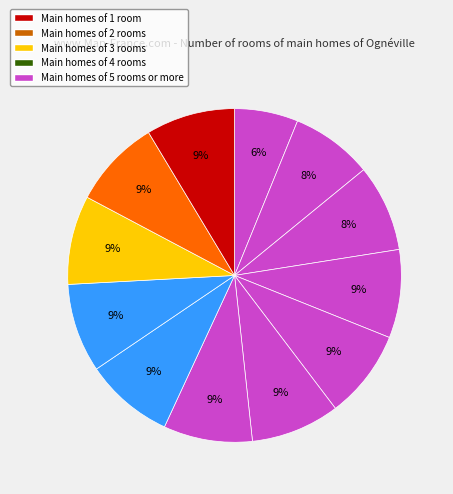

How many slices are in this pie chart?

12